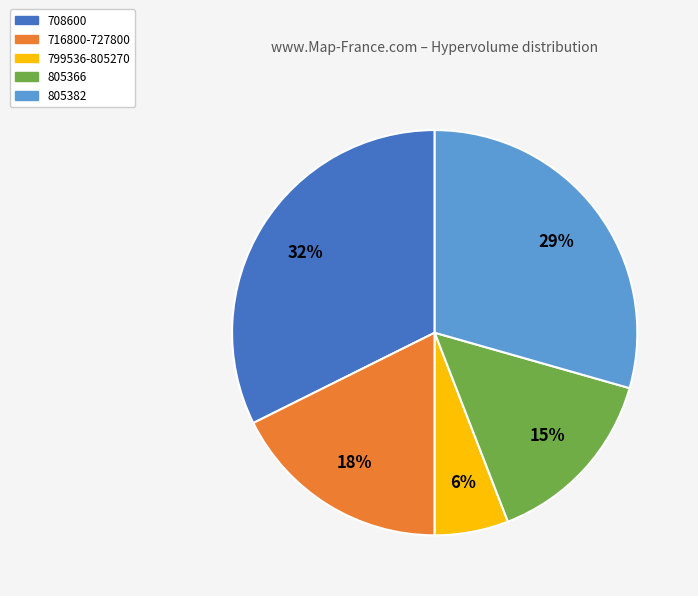

Between 708600 and 716800-727800, which is larger?

708600